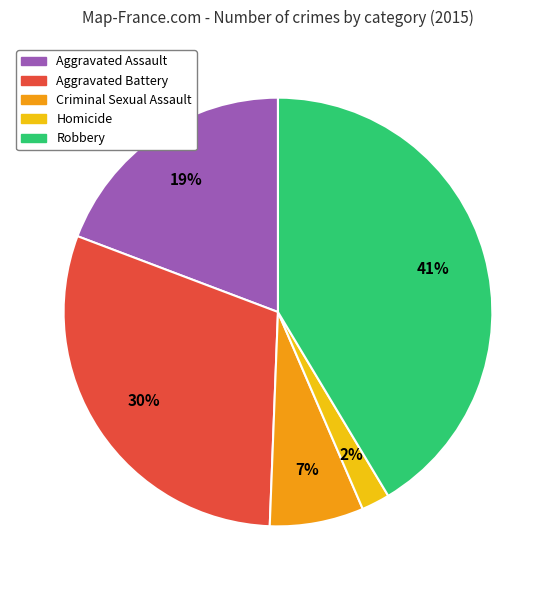

Is Aggravated Assault the majority of the pie?

No